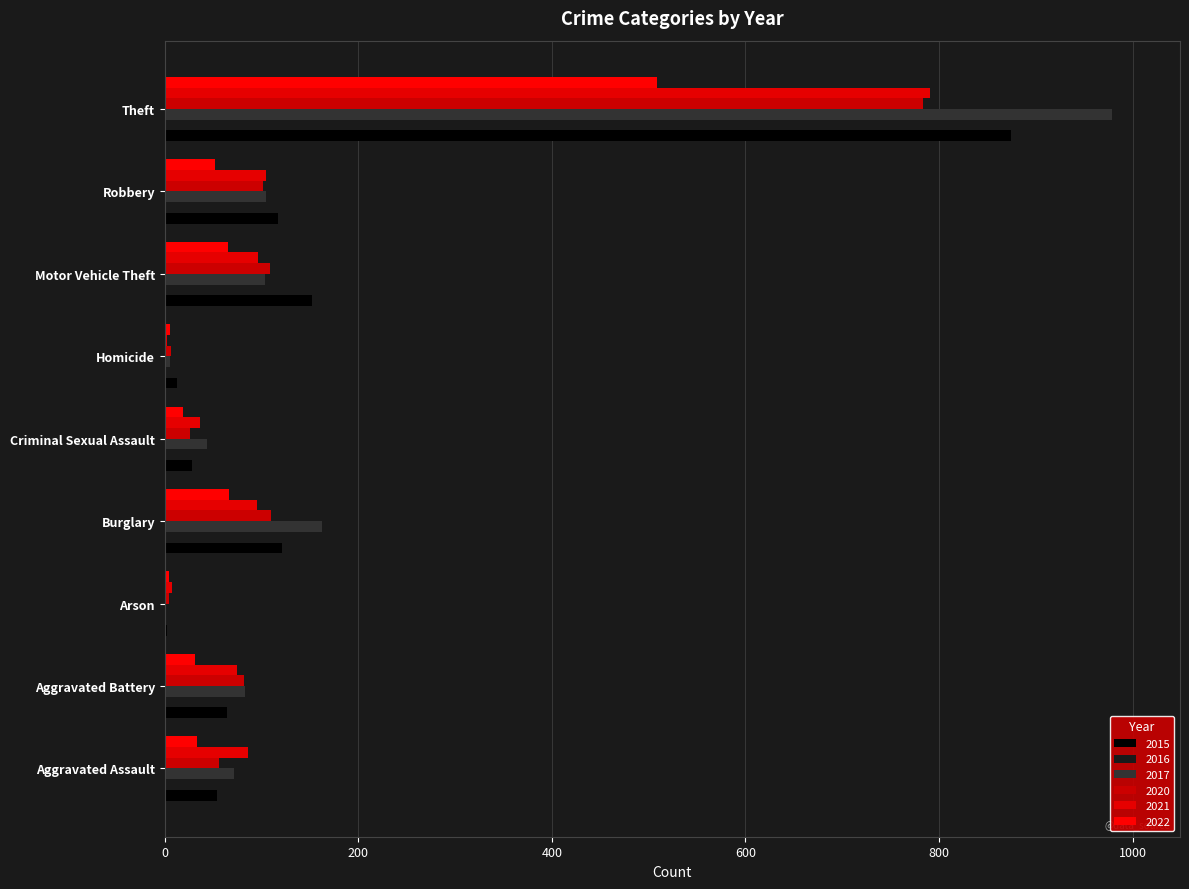

How many distinct data groups are displayed?

6